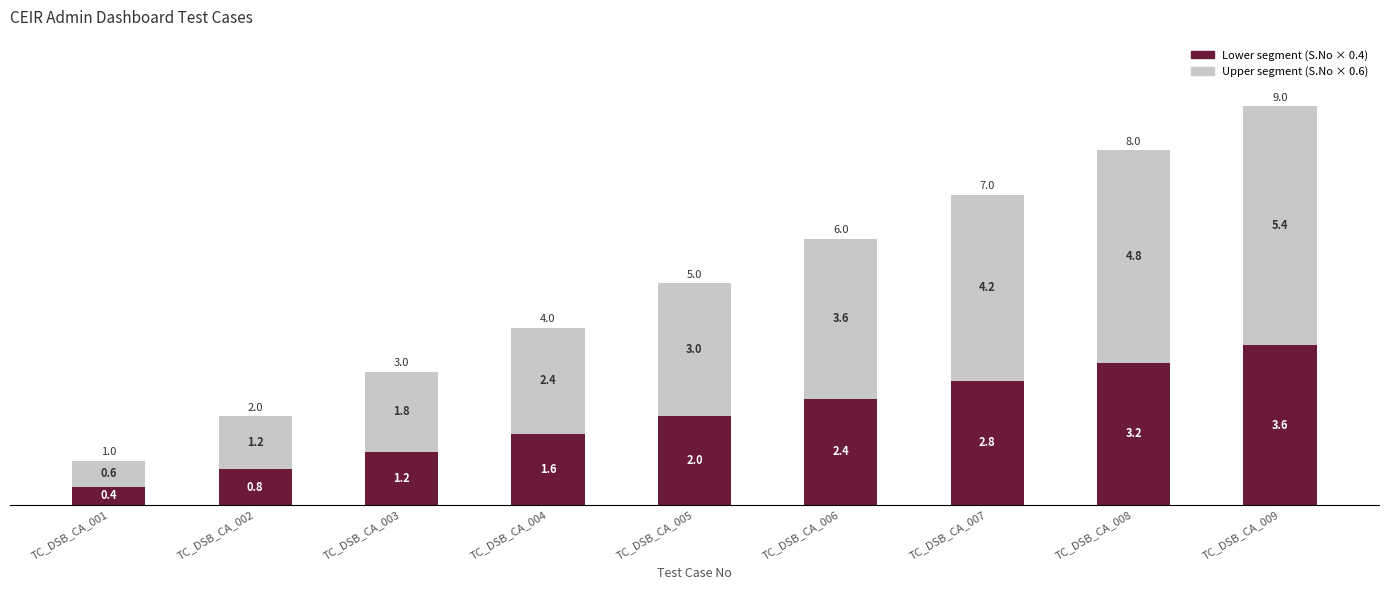

What is the sum of all Lower segment (S.No × 0.4) values?

18.0